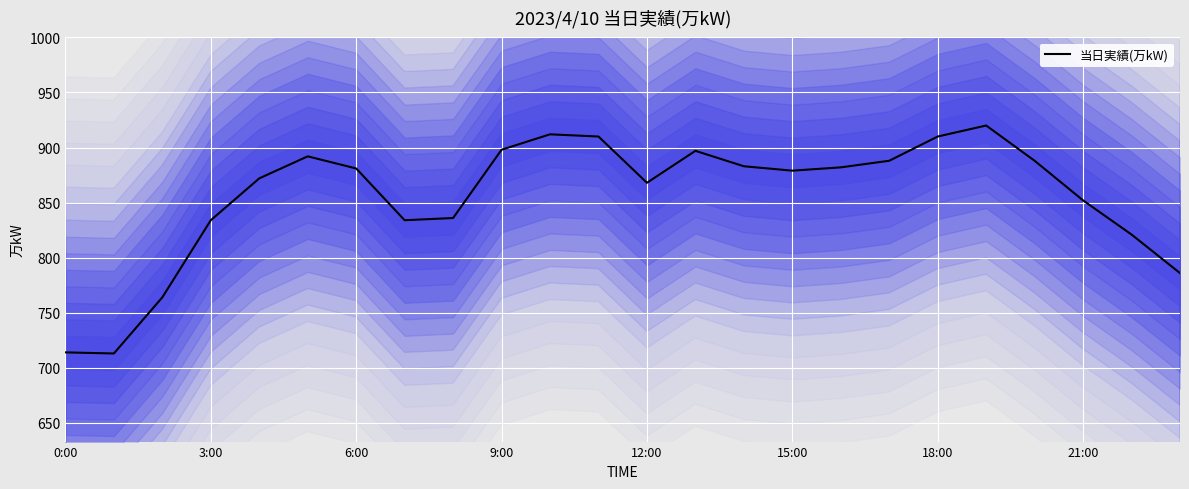

How many series are shown in this chart?

1